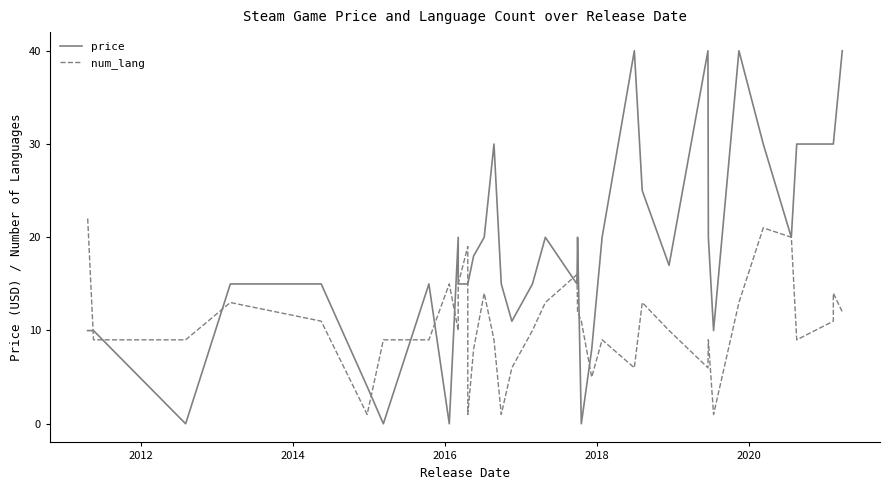

How many values in the num_lang series exceed 10?

18